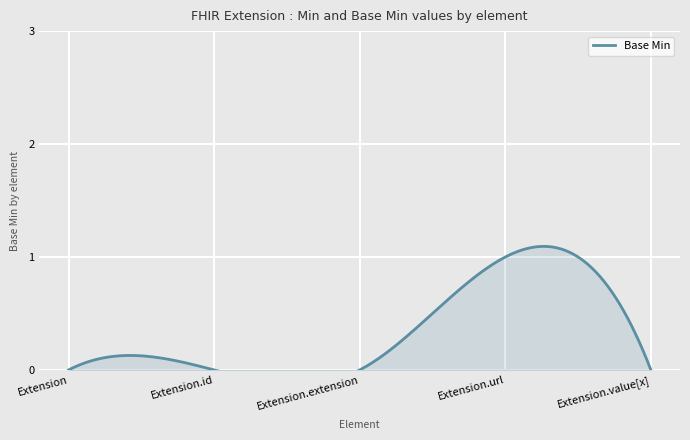

Reading left to right, what are all the values shown in this chart?

Extension=0	Extension.id=0	Extension.extension=0	Extension.url=1	Extension.value[x]=0